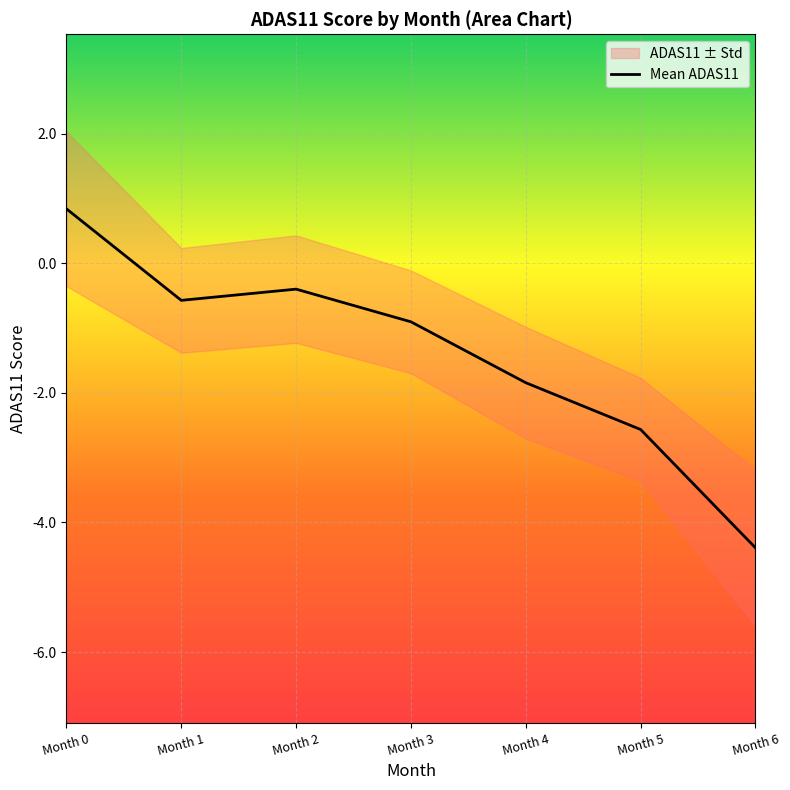

Rank the categories by value from lowest to highest.

Month 6, Month 5, Month 4, Month 3, Month 1, Month 2, Month 0